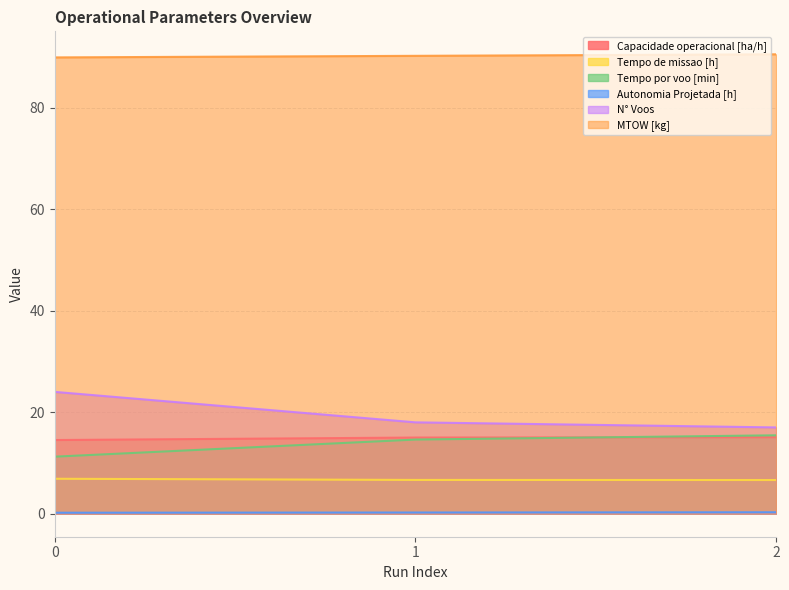

Which series has the largest range (max minus min)?

N° Voos